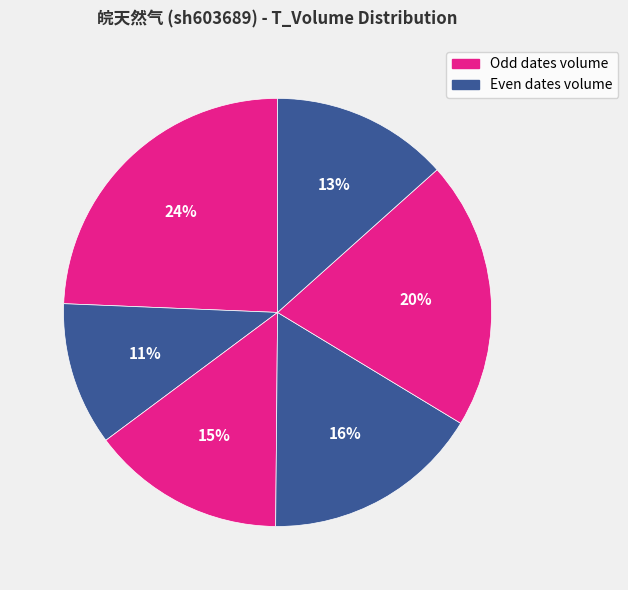

How many segments does this pie chart have?

6